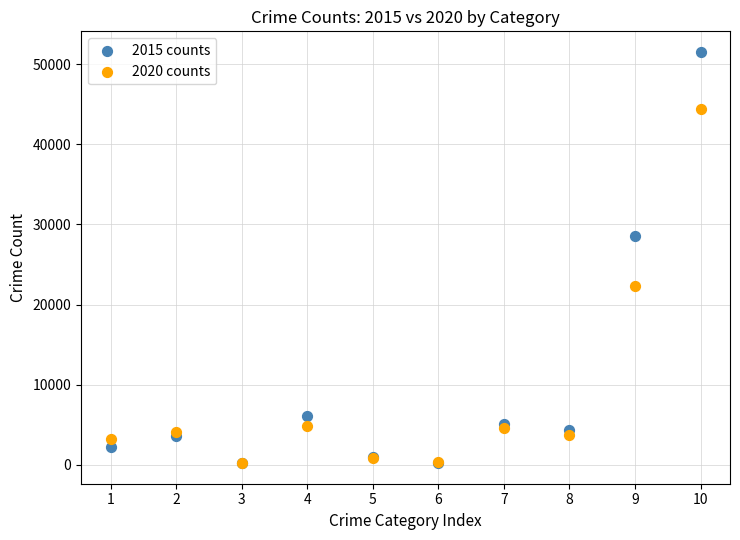

What are all the series names shown in the legend?

2015 counts, 2020 counts